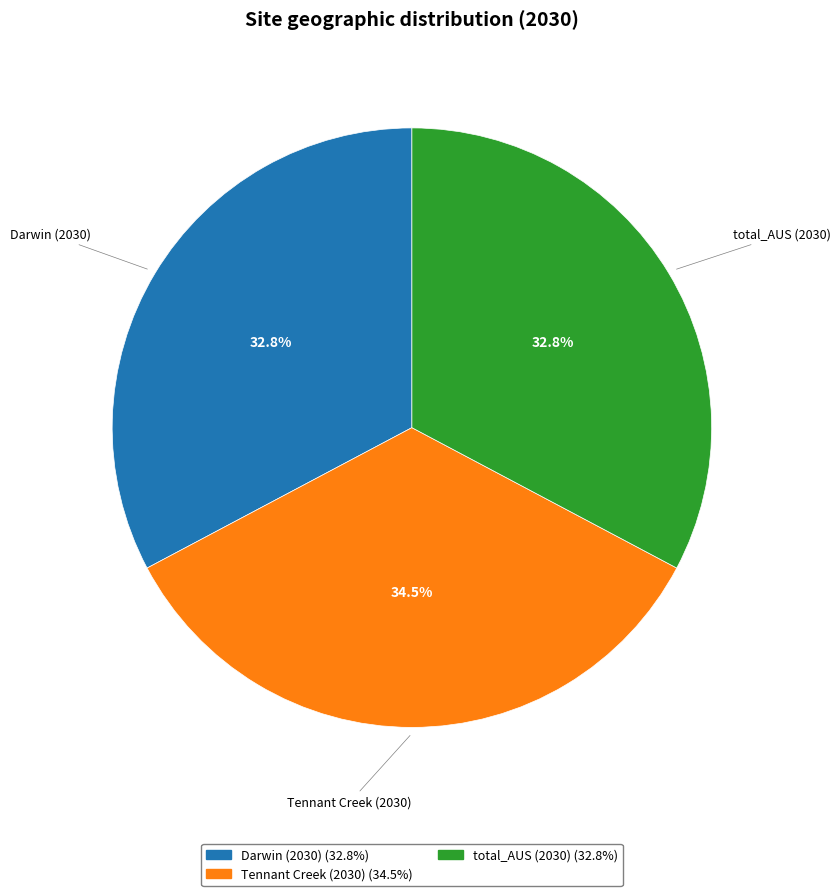

Does any single category account for the majority?

No